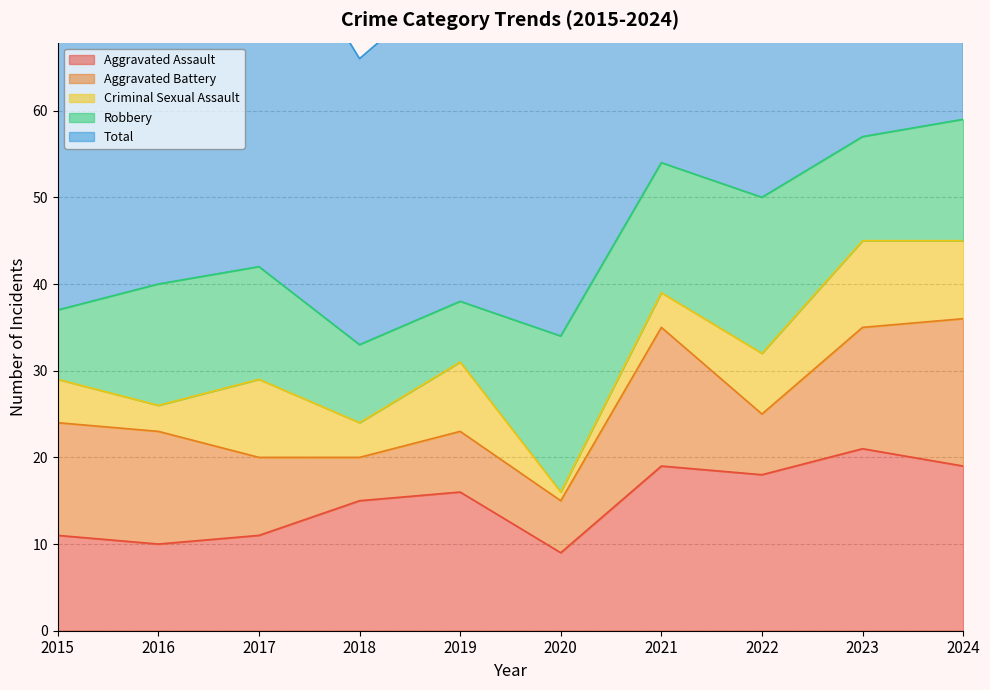

Where is the first local minimum for Total?

2018